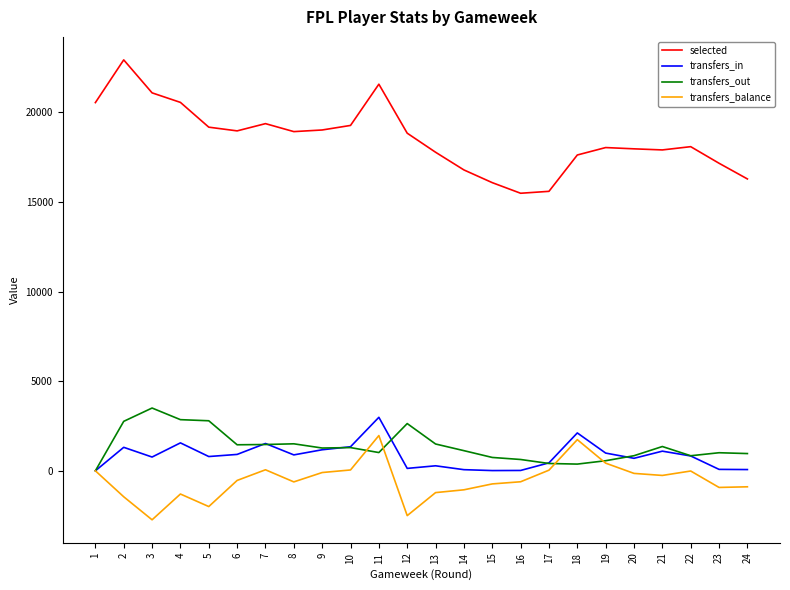

List the series in order of their peak value, lowest first.

transfers_balance, transfers_in, transfers_out, selected